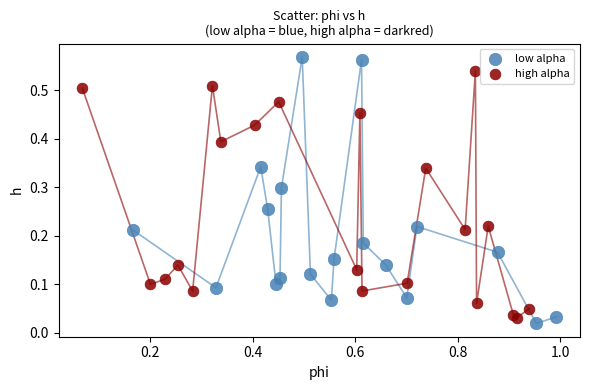

Which series reaches the maximum Y coordinate?

low alpha